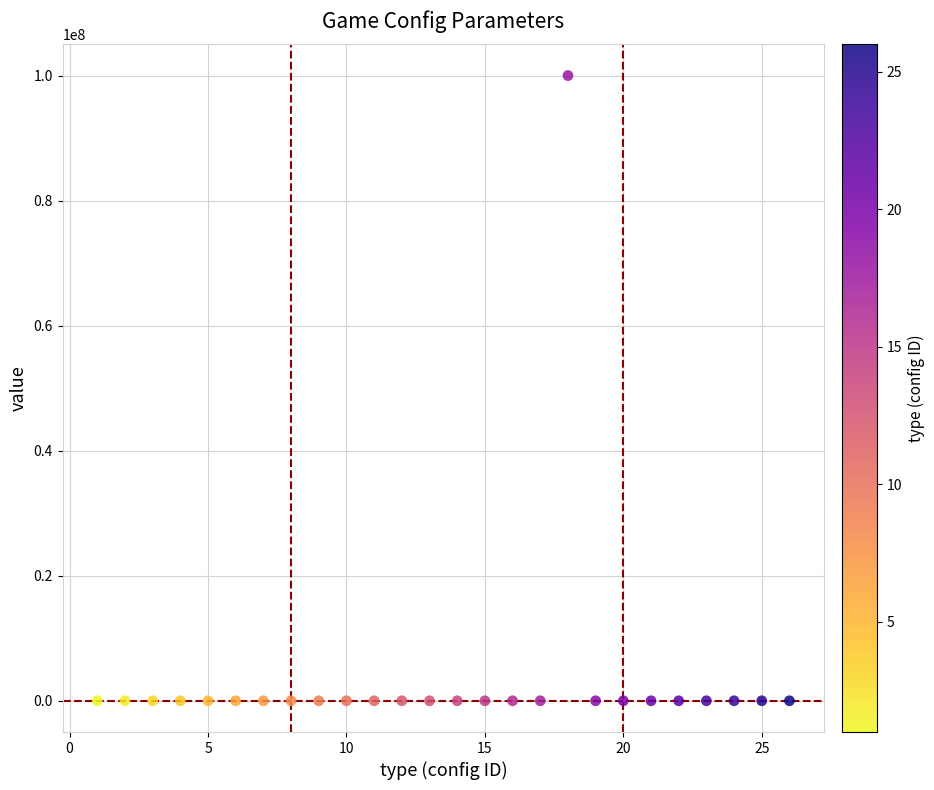

What is the range of Y values (max minus min)?

100000000